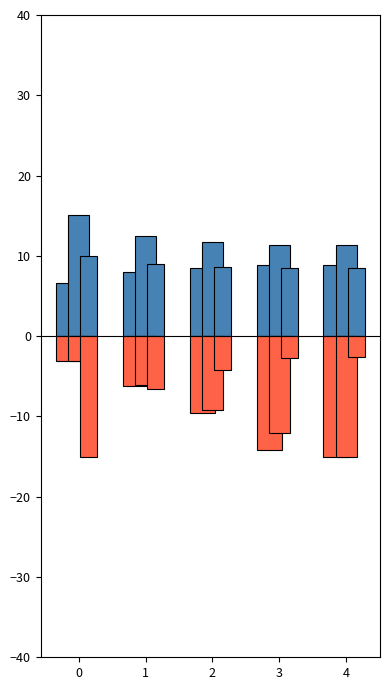

What is the smallest value displayed?

-15.1